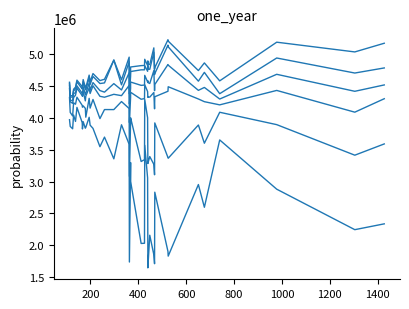

What is the smallest value displayed?

1645295